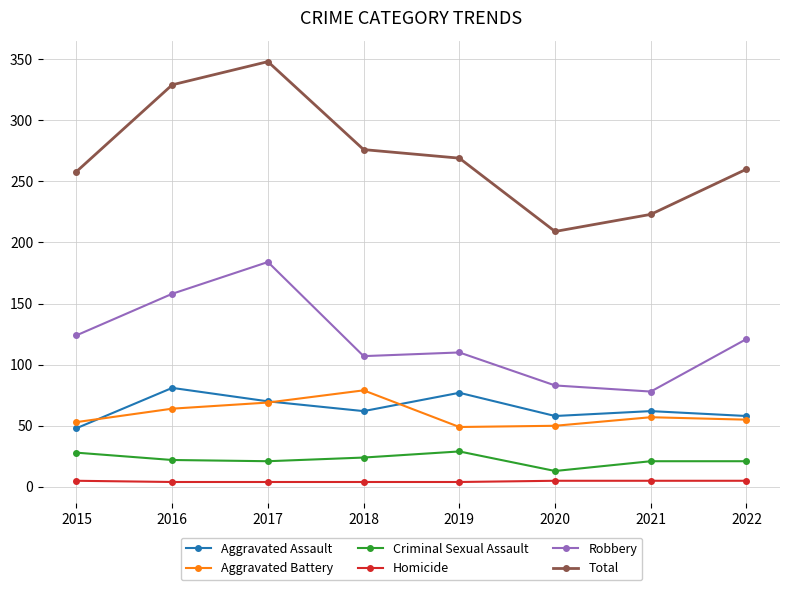

Which series has the largest total across all categories?

Total